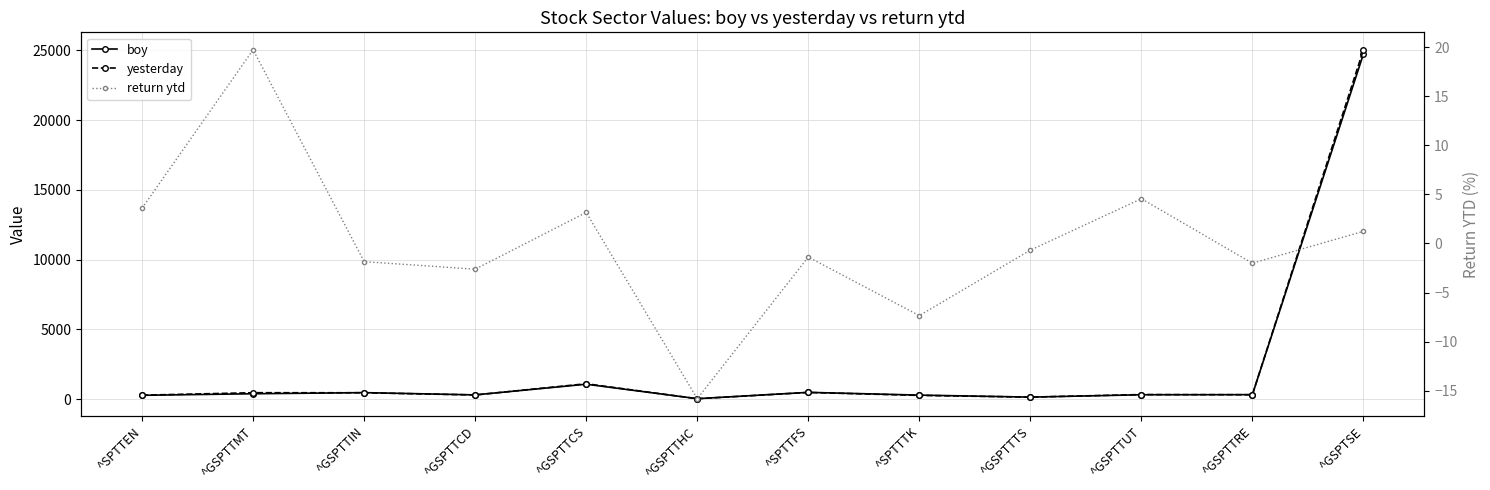

Which label corresponds to the smallest value in the chart?

^GSPTTHC